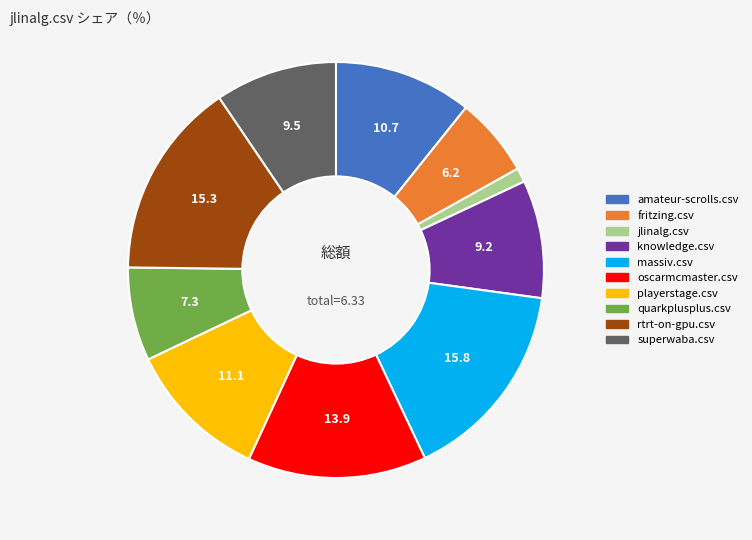

Combined, do rtrt-on-gpu.csv and amateur-scrolls.csv account for over 50%?

No